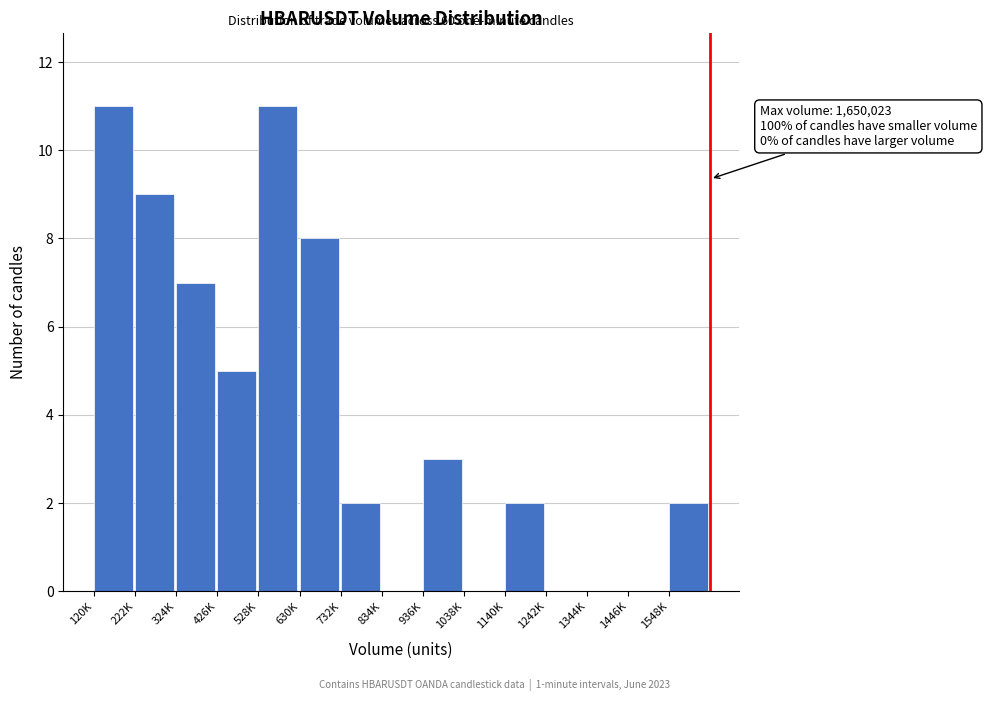

Reading left to right, what are all the values shown in this chart?

120K=11	222K=9	324K=7	426K=5	528K=11	630K=8	732K=2	834K=0	936K=3	1038K=0	1140K=2	1242K=0	1344K=0	1446K=0	1548K=2